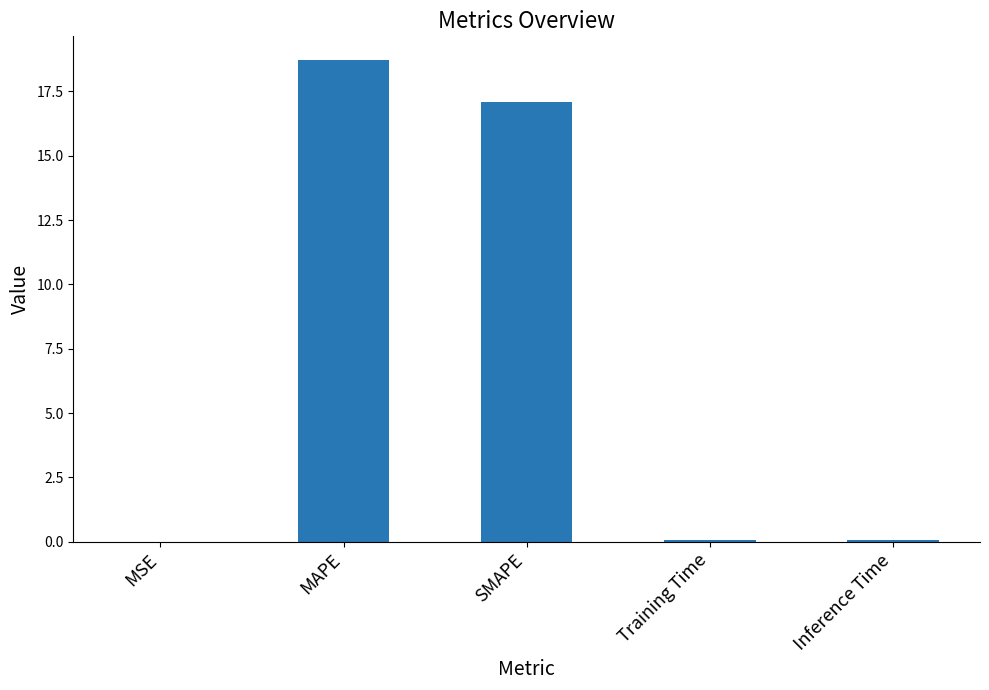

True or false: the data shows 18.7 at MAPE.

True